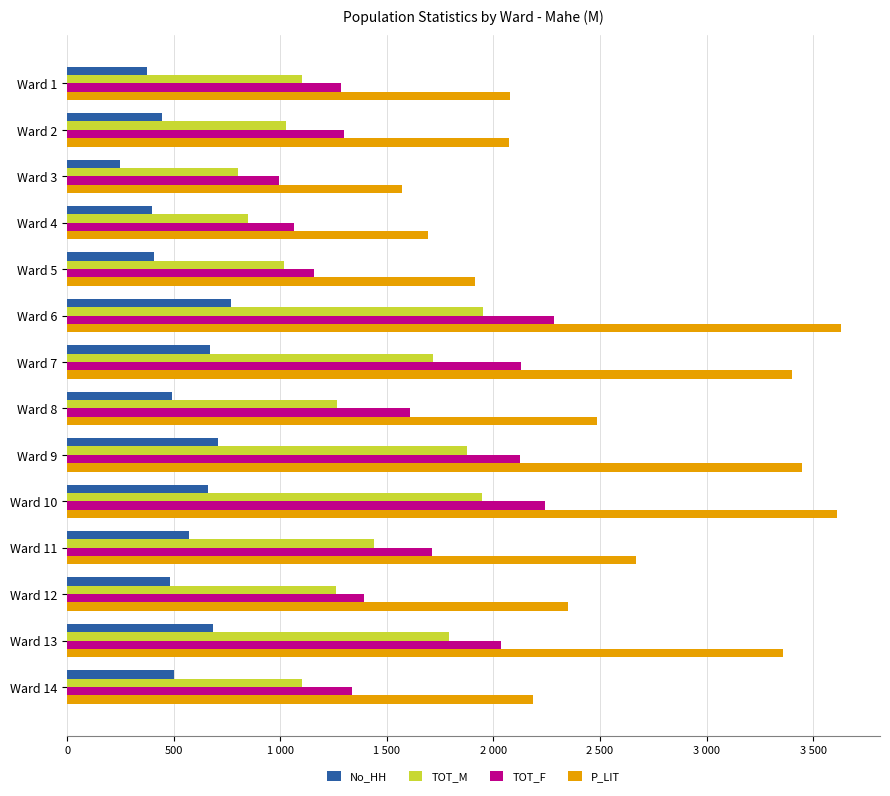

What are all the series names shown in the legend?

No_HH, TOT_M, TOT_F, P_LIT